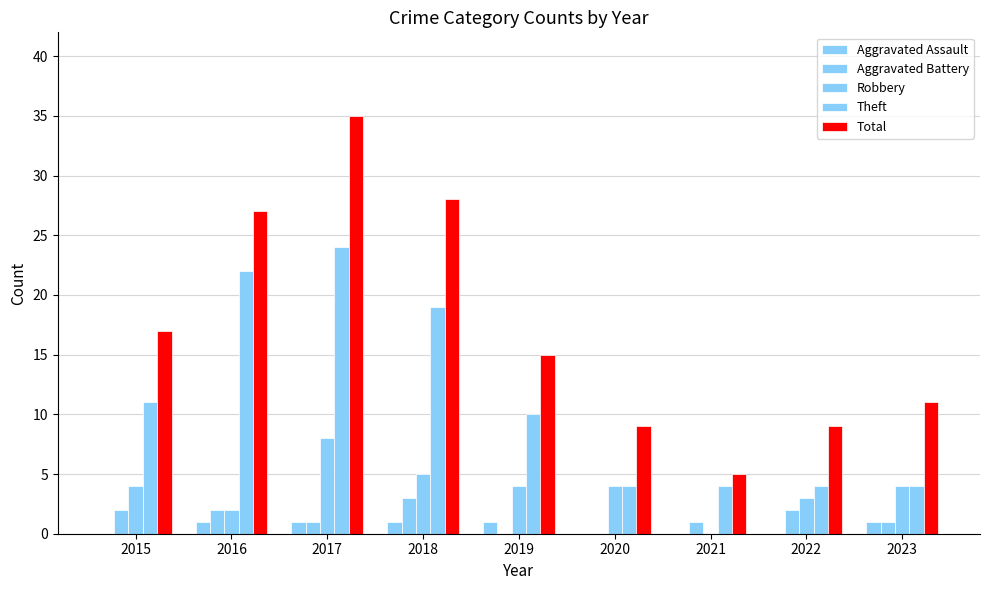

How many data points does each series have?

9